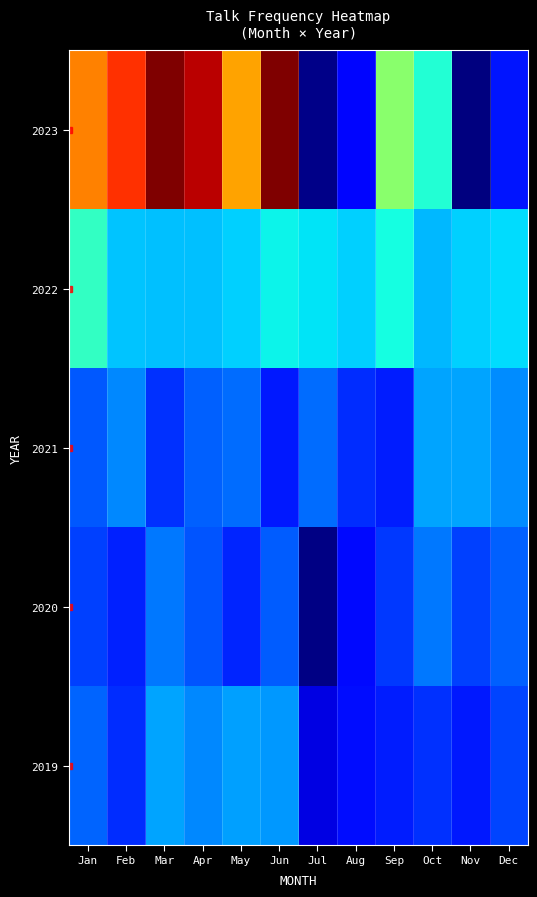

Reading left to right, list all the values displayed in this chart.

row_0: 0.8	0.9	1.0	0.9	0.7	1.0	0.0	0.1	0.5	0.4	0.0	0.1
row_1: 0.4	0.3	0.3	0.3	0.3	0.4	0.4	0.3	0.4	0.3	0.3	0.3
row_2: 0.2	0.3	0.2	0.2	0.2	0.1	0.2	0.2	0.2	0.3	0.3	0.3
row_3: 0.2	0.2	0.2	0.2	0.2	0.2	0.0	0.1	0.2	0.2	0.2	0.2
row_4: 0.2	0.2	0.3	0.3	0.3	0.3	0.1	0.1	0.2	0.2	0.1	0.2